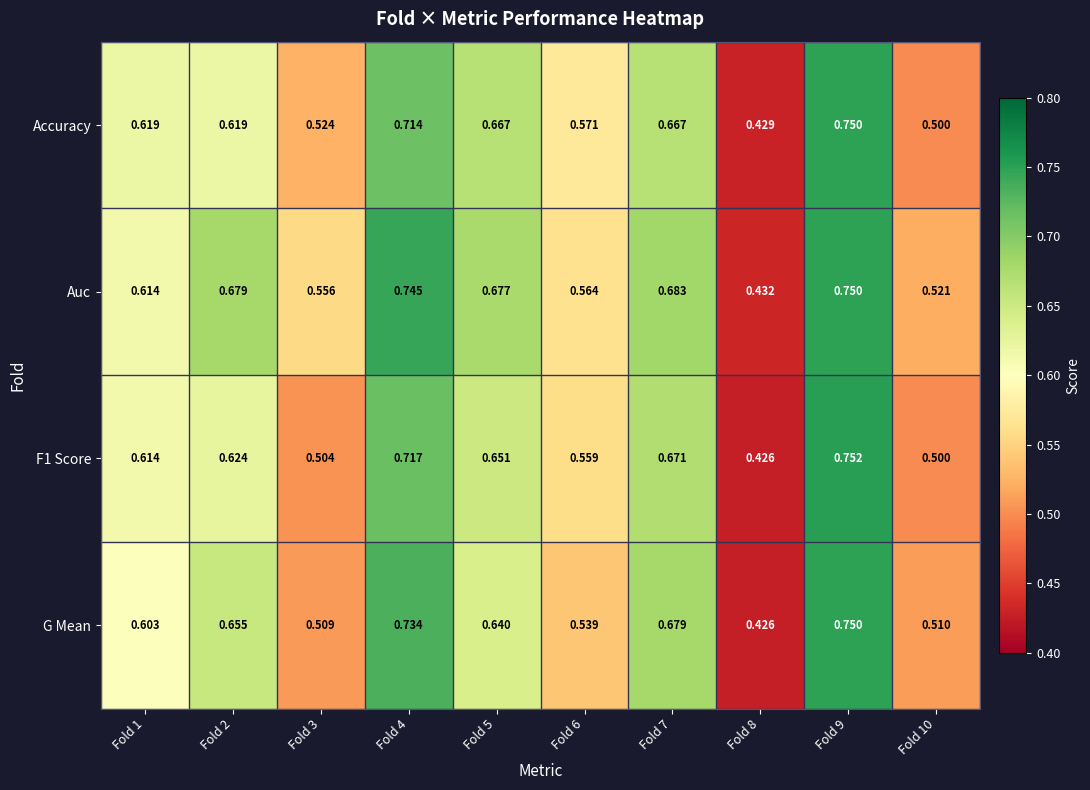

Which series changed the most between Fold 2 and Fold 3?

G Mean